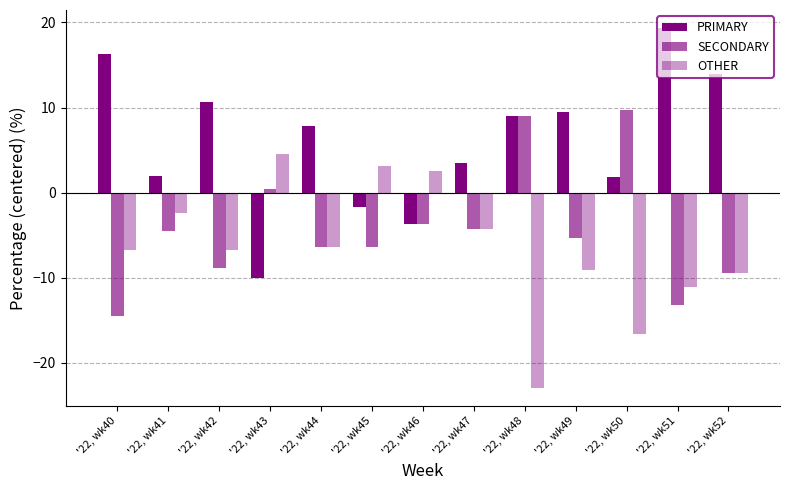

Does the chart contain any negative values?

Yes